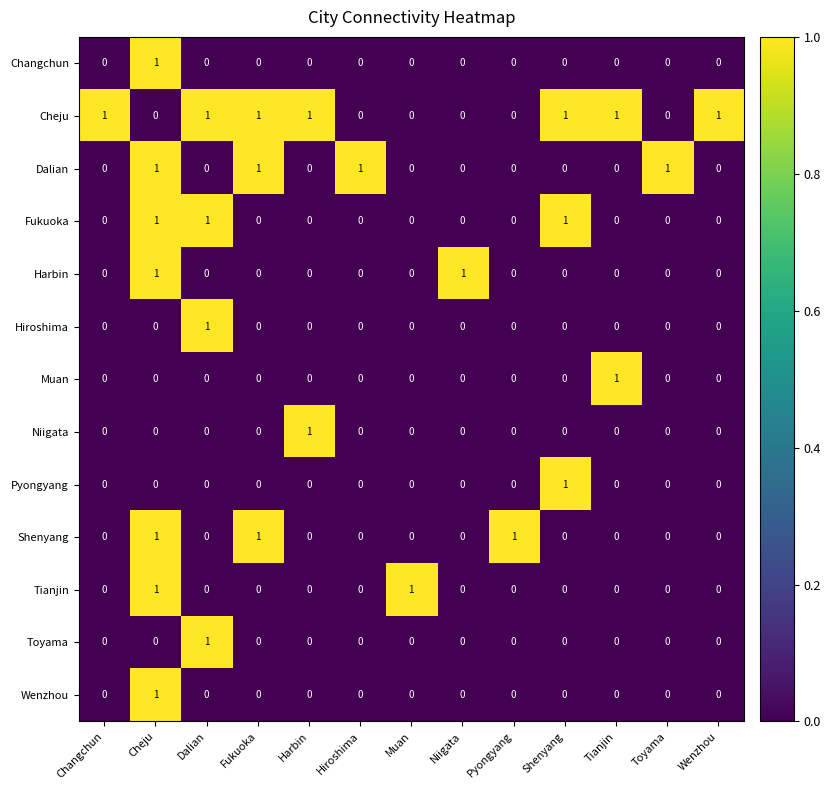

The Tianjin series shows 1 at Muan. True or false?

True